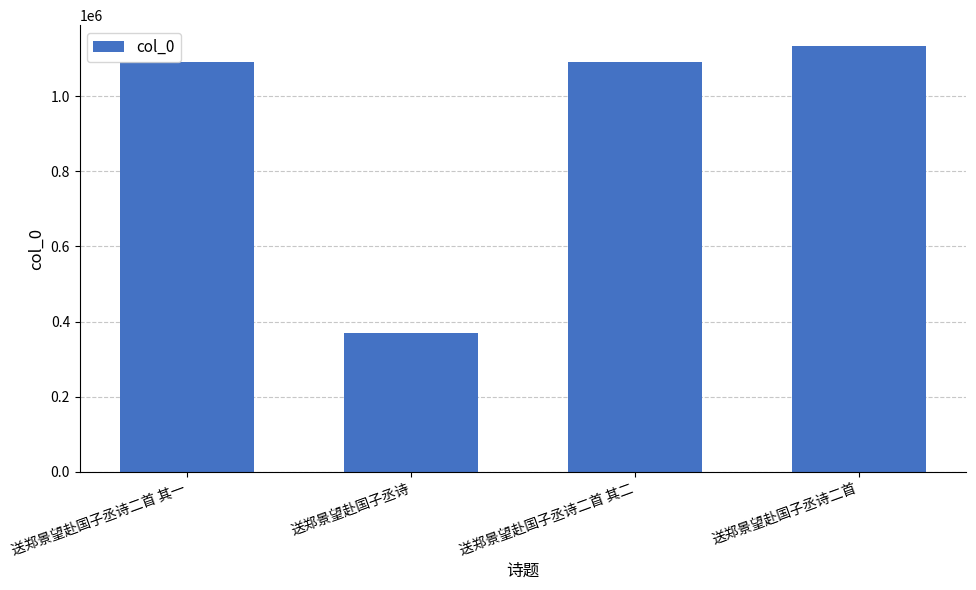

Are the bars grouped side by side (vs. stacked)?

No